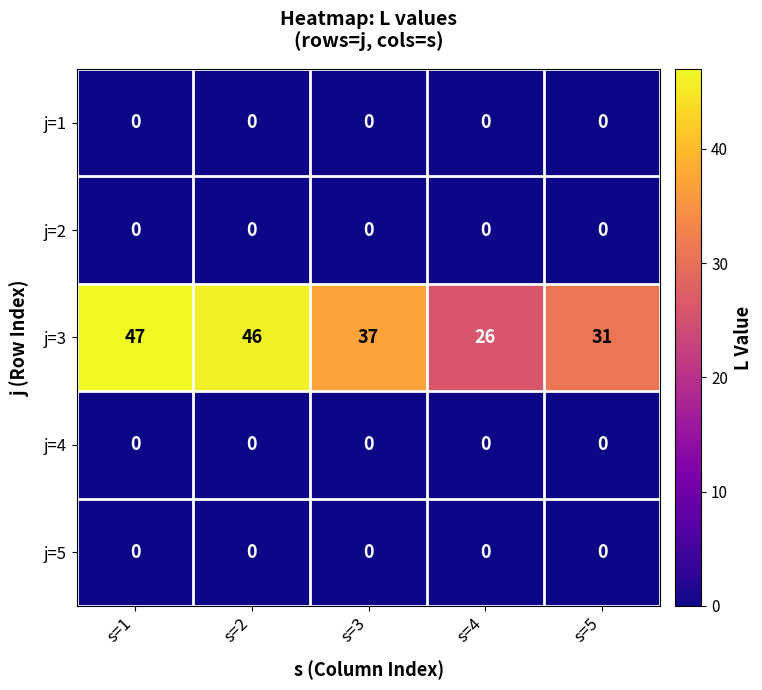

Count the number of categories in the chart.

5